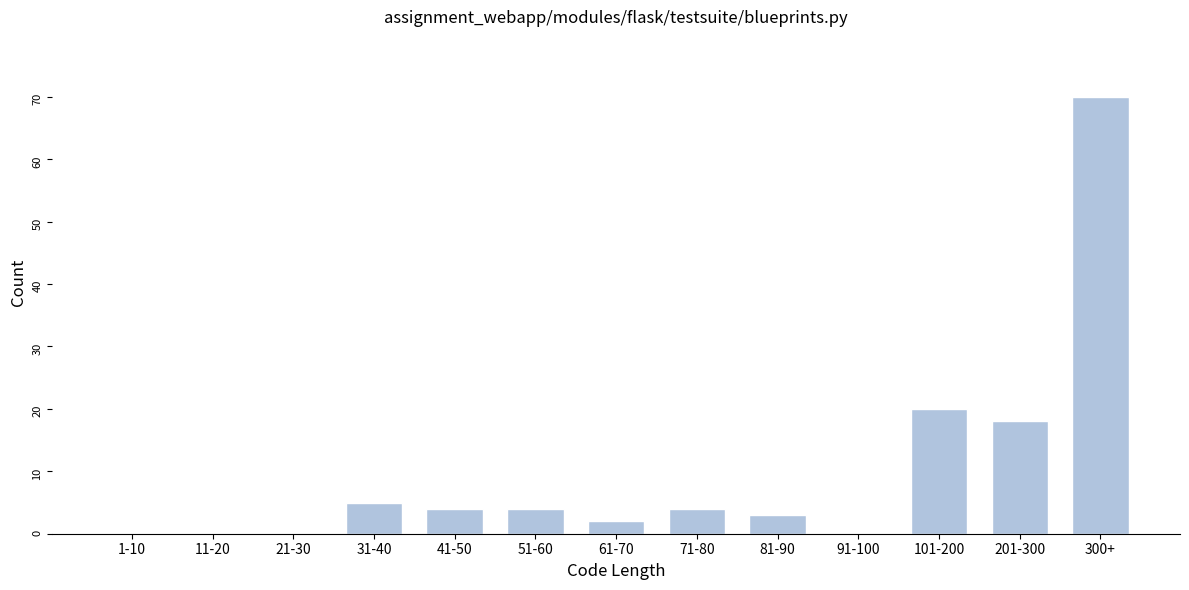

Reading left to right, list all the values displayed in this chart.

1-10=0	11-20=0	21-30=0	31-40=5	41-50=4	51-60=4	61-70=2	71-80=4	81-90=3	91-100=0	101-200=20	201-300=18	300+=70